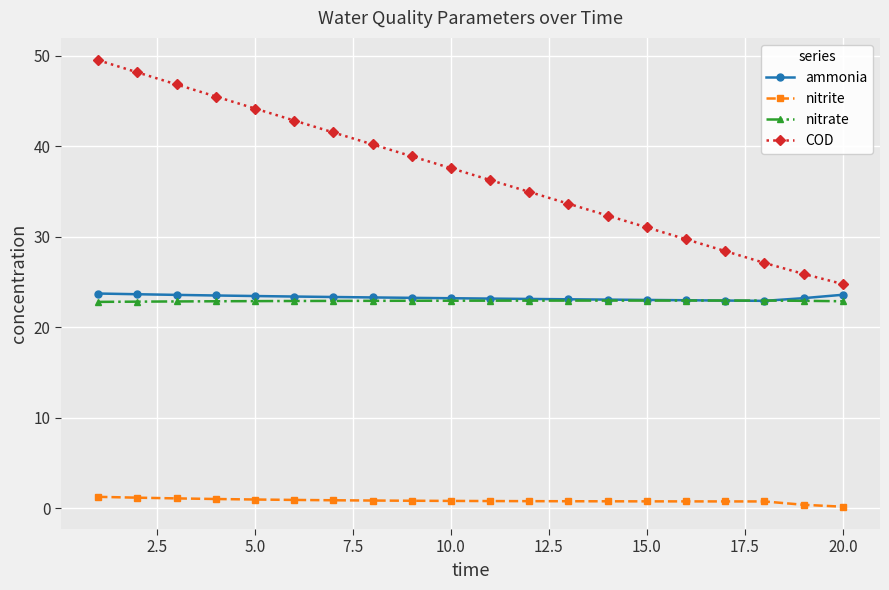

True or false: COD and nitrite cross at least once.

False